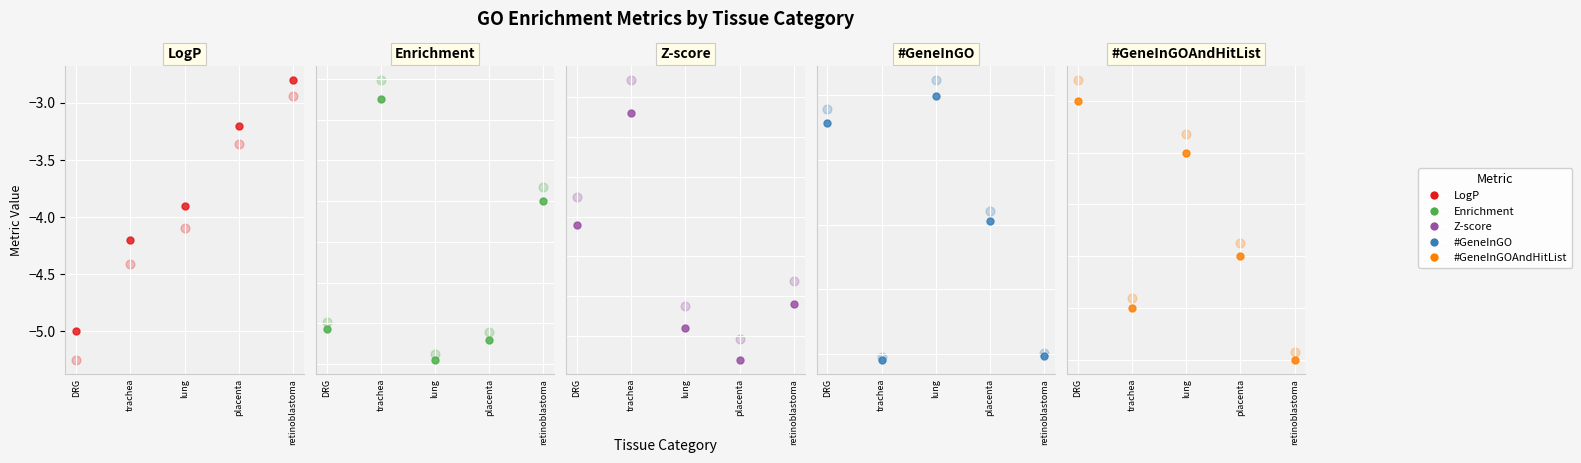

At how many categories does at least one series exceed 494?

1